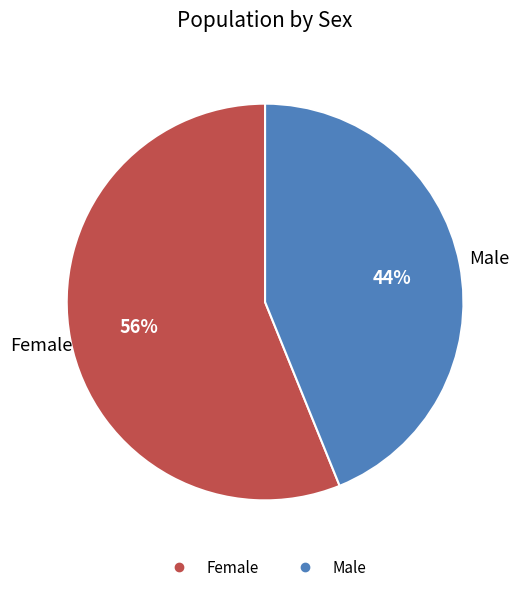

Between Male and Female, which is larger?

Female